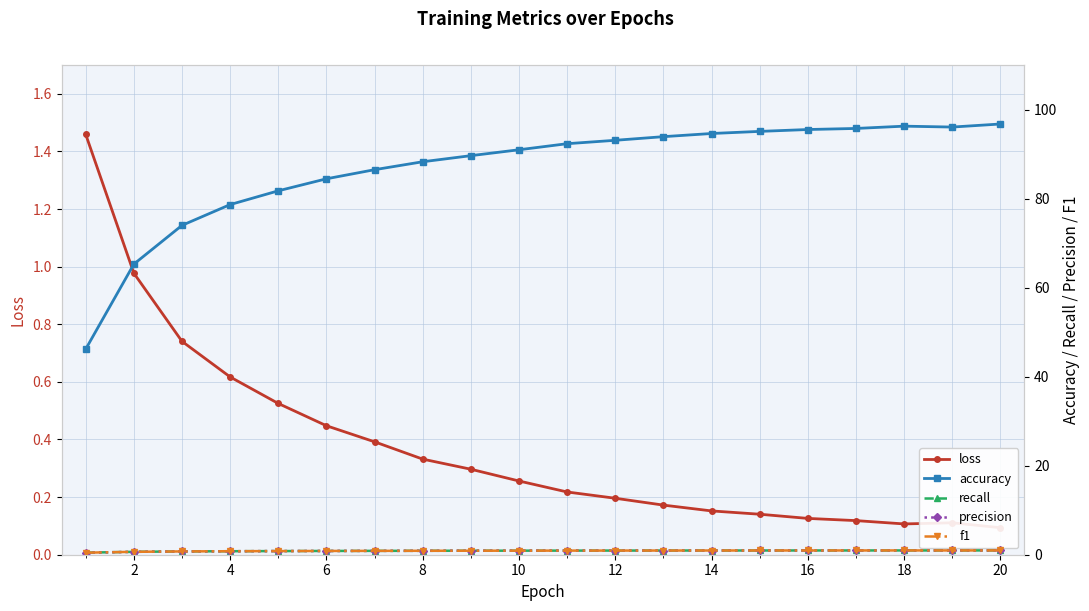

Which series has the widest spread of values?

accuracy